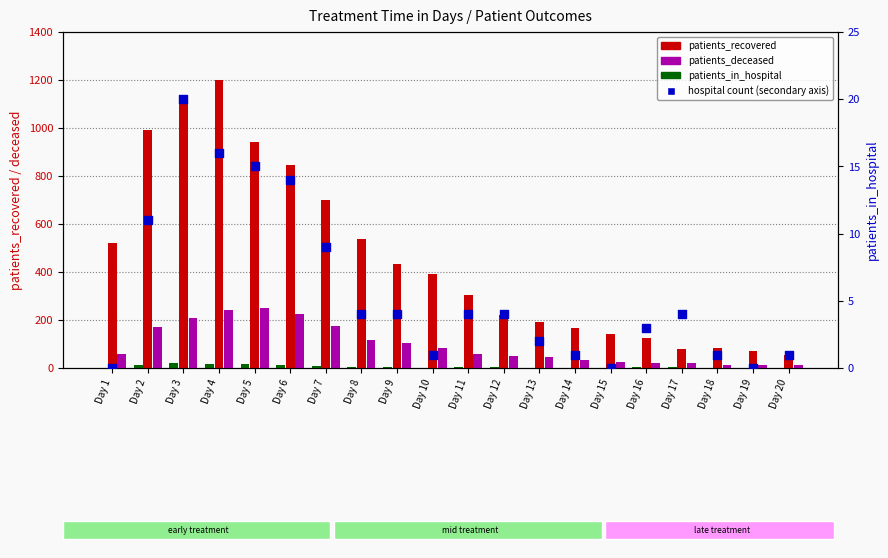

At which category is the sum across all series the highest?

Day 4